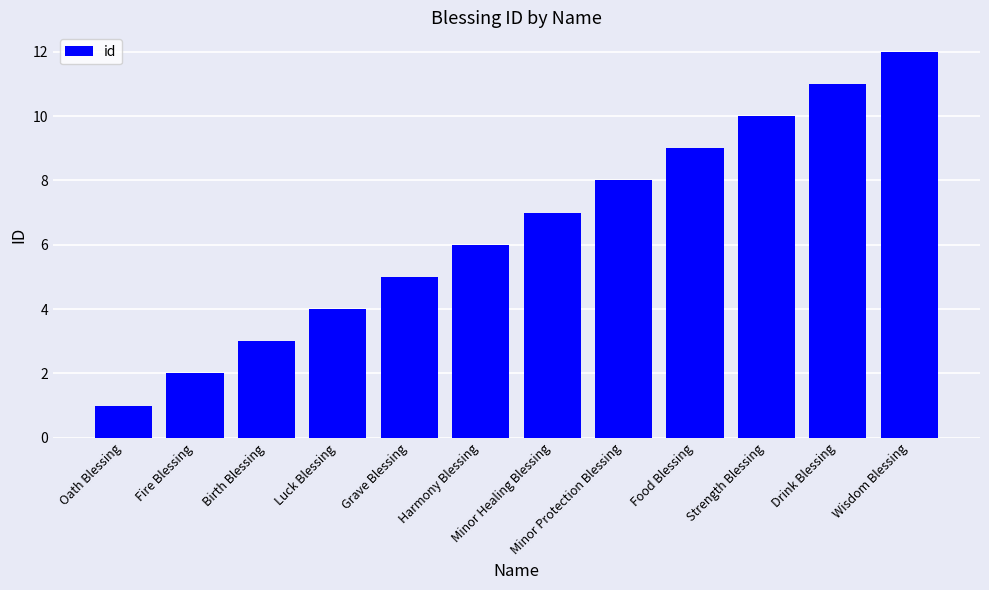

Rank the categories by value from highest to lowest.

Wisdom Blessing, Drink Blessing, Strength Blessing, Food Blessing, Minor Protection Blessing, Minor Healing Blessing, Harmony Blessing, Grave Blessing, Luck Blessing, Birth Blessing, Fire Blessing, Oath Blessing